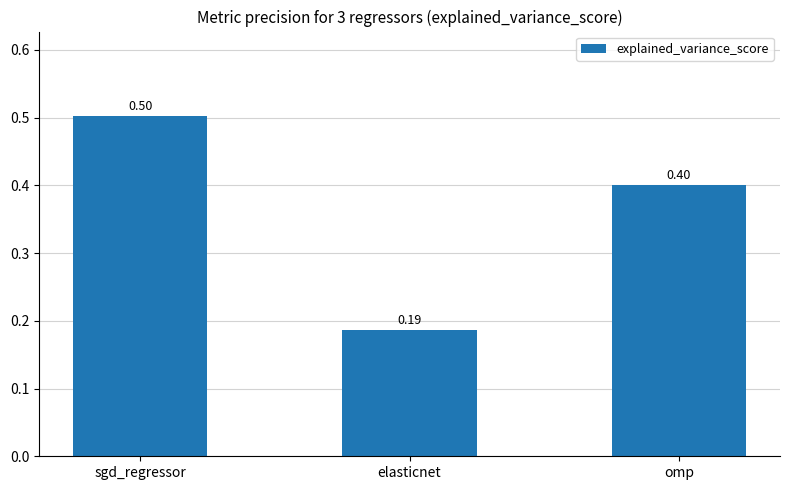

What is the approximate value at sgd_regressor?

0.5